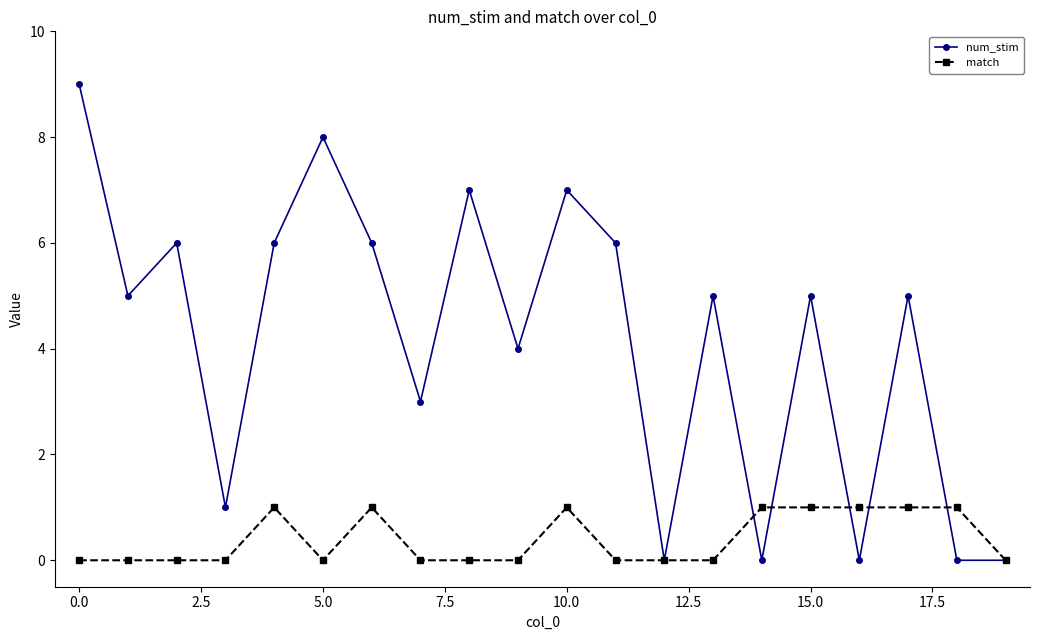

Which series has the largest total across all categories?

num_stim